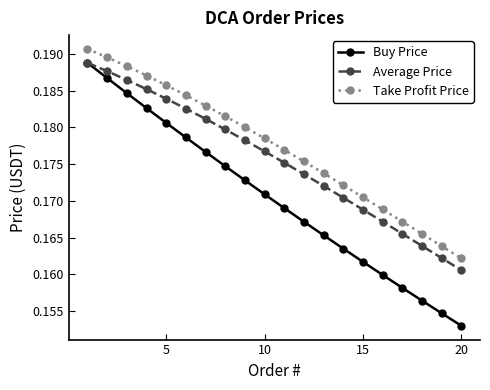

How many Buy Price values are between 0 and 1?

20